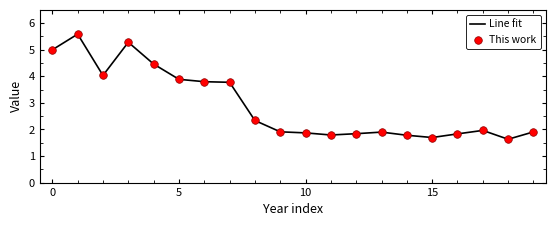

What is the greatest value displayed?

5.6